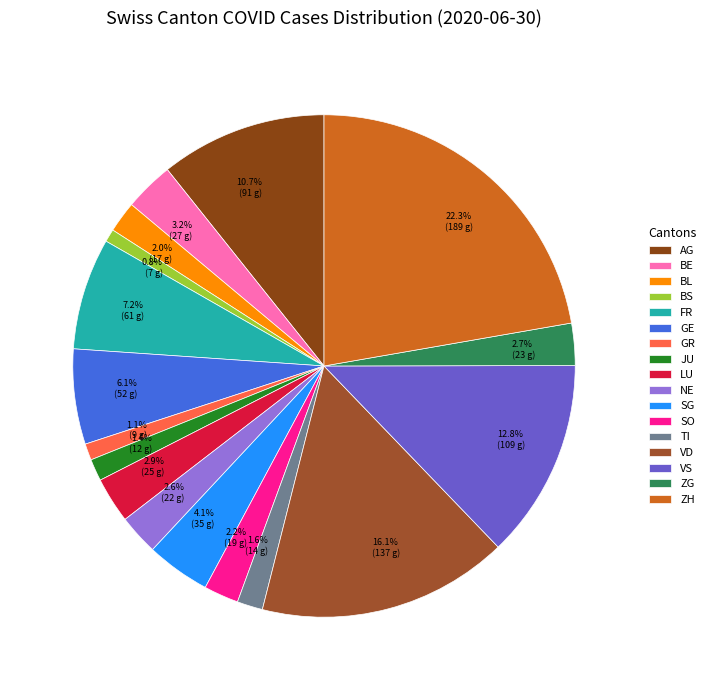

Does any single category account for the majority?

No